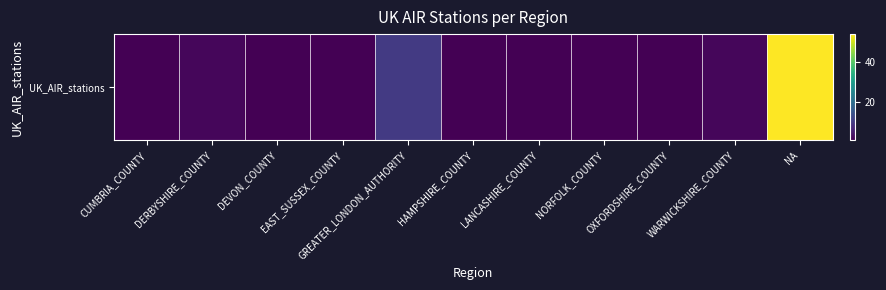

The chart shows a value of 1 at NORFOLK_COUNTY. True or false?

True